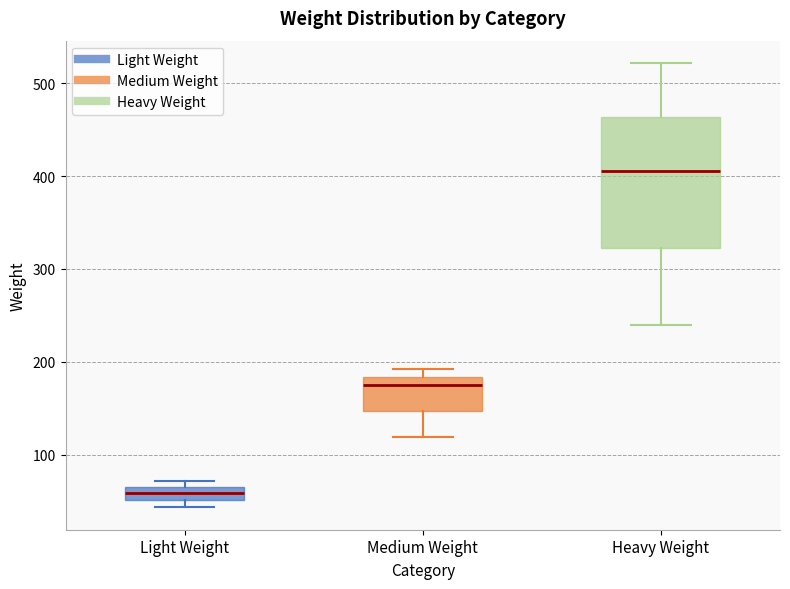

Where is the upper edge of the box for Light Weight on the y-axis? The values are not printed on the chart, so give them approximately, as read against the axis.

70